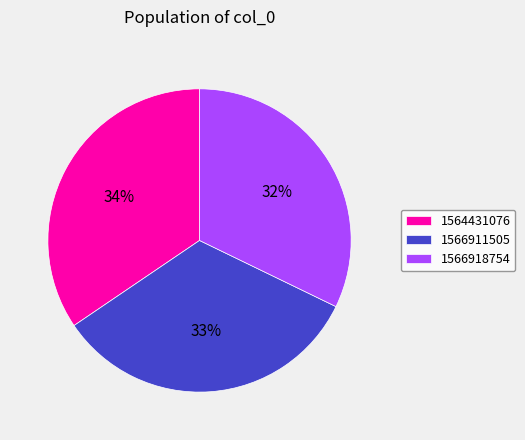

Does any single category account for the majority?

No